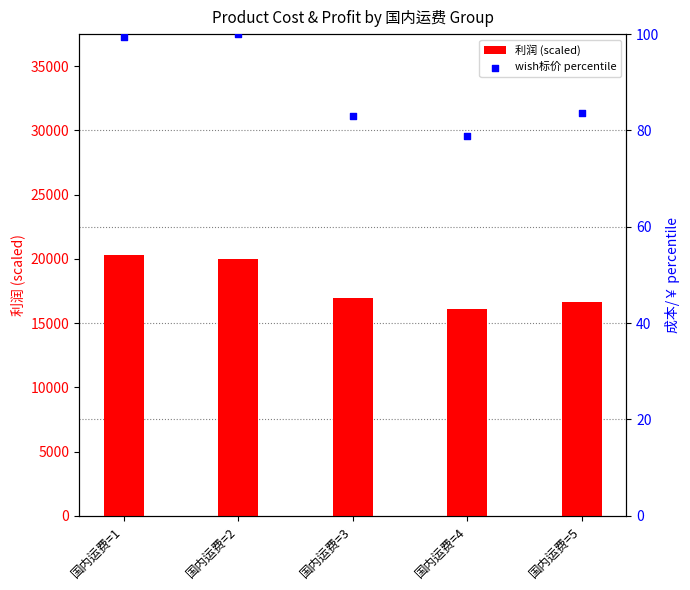

Which series reaches the minimum Y coordinate?

wish标价 percentile